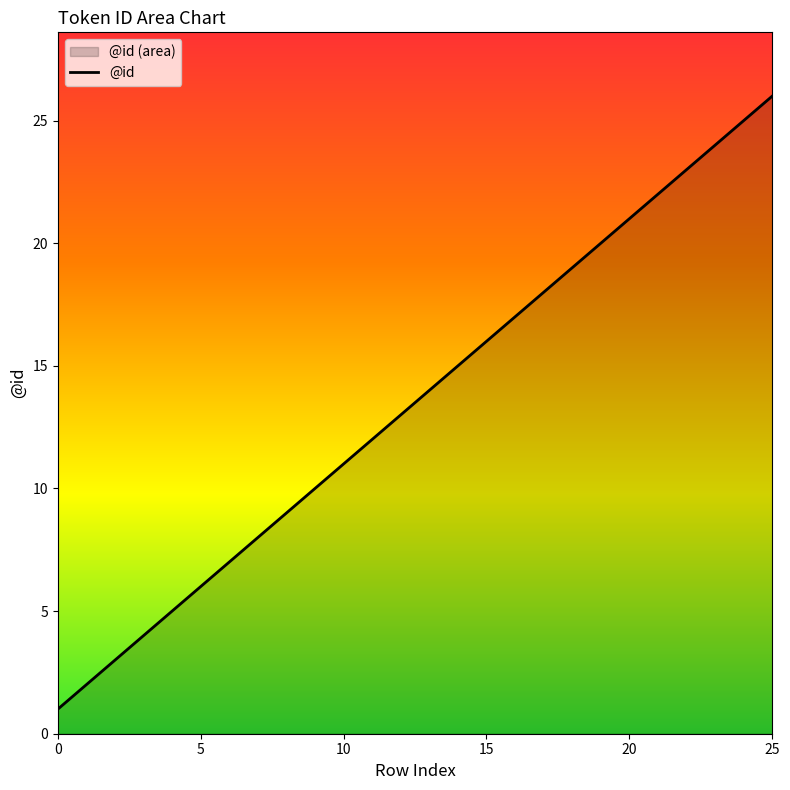

How many lines are shown in the chart?

1